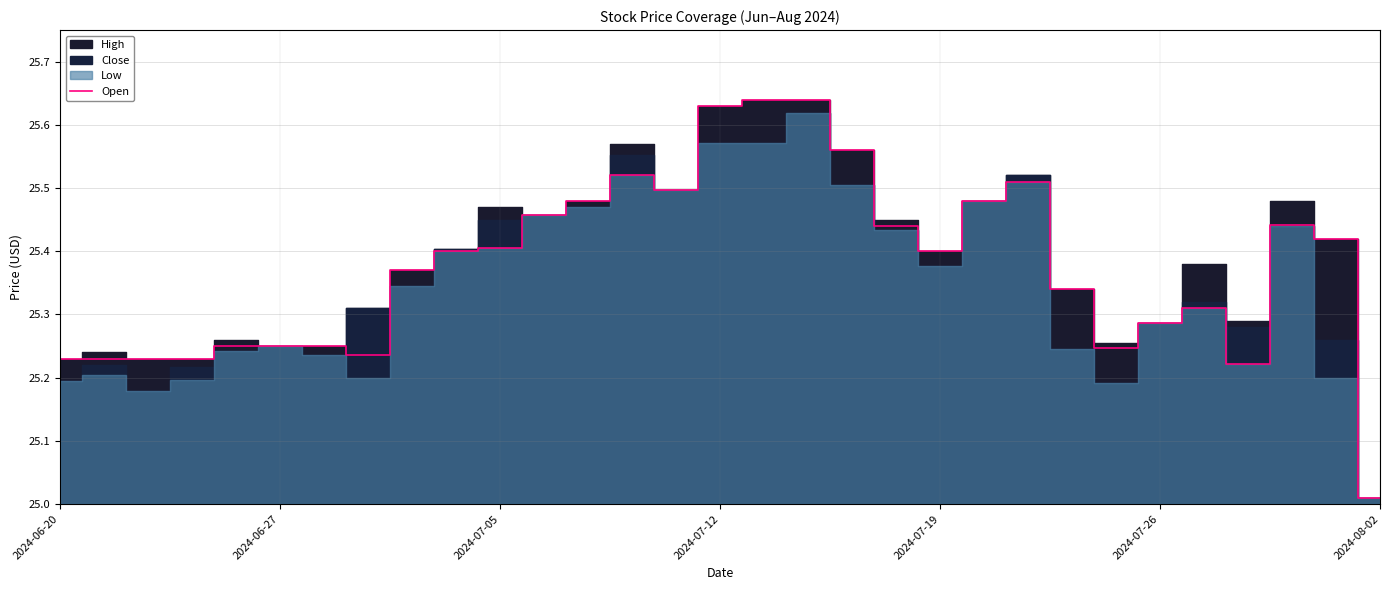

The value of Open at 2024-08-02 is 5.9. True or false?

False